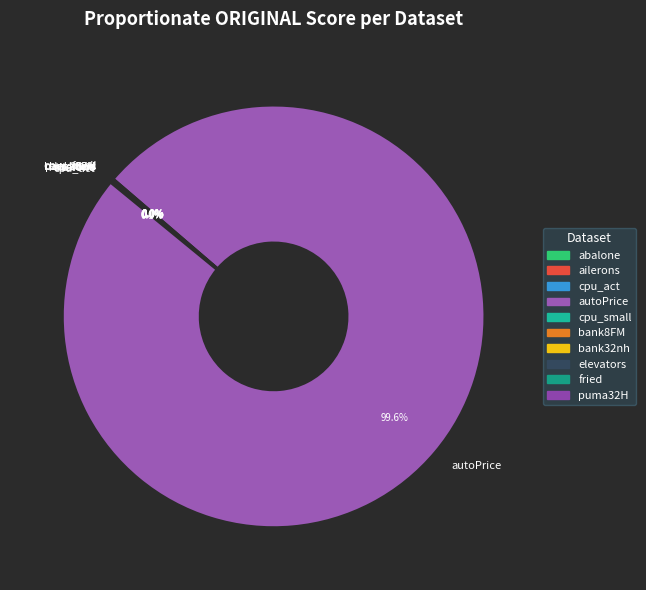

What is the largest slice in the pie chart?

autoPrice